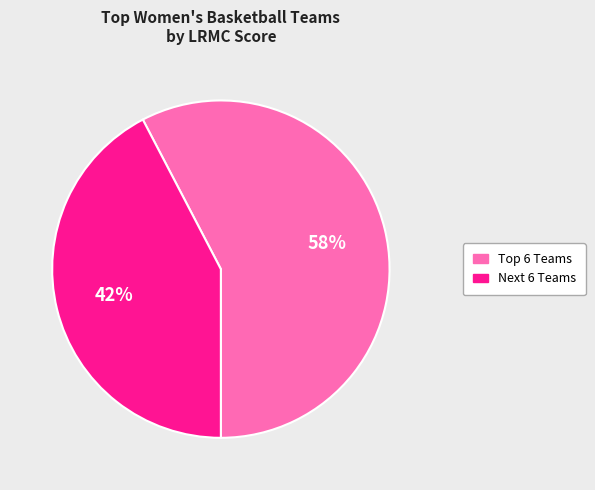

Rank the categories by value from highest to lowest.

Top 6 Teams, Next 6 Teams